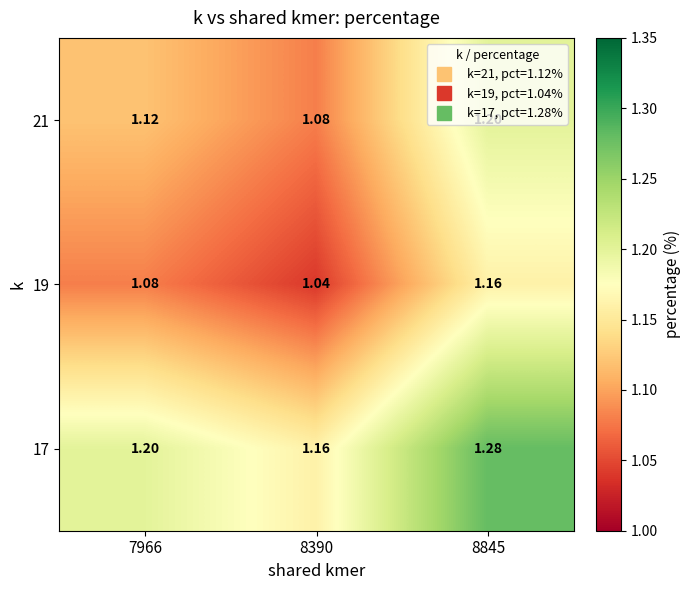

List the series in order of their peak value, highest first.

17, 21, 19